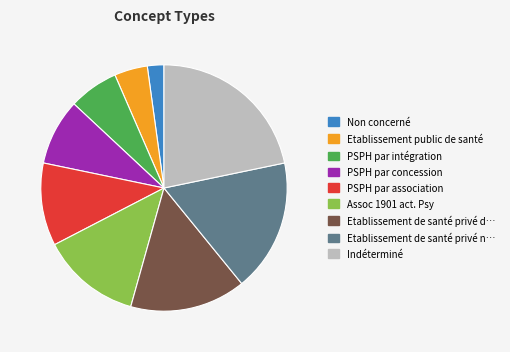

Does any single category account for the majority?

No